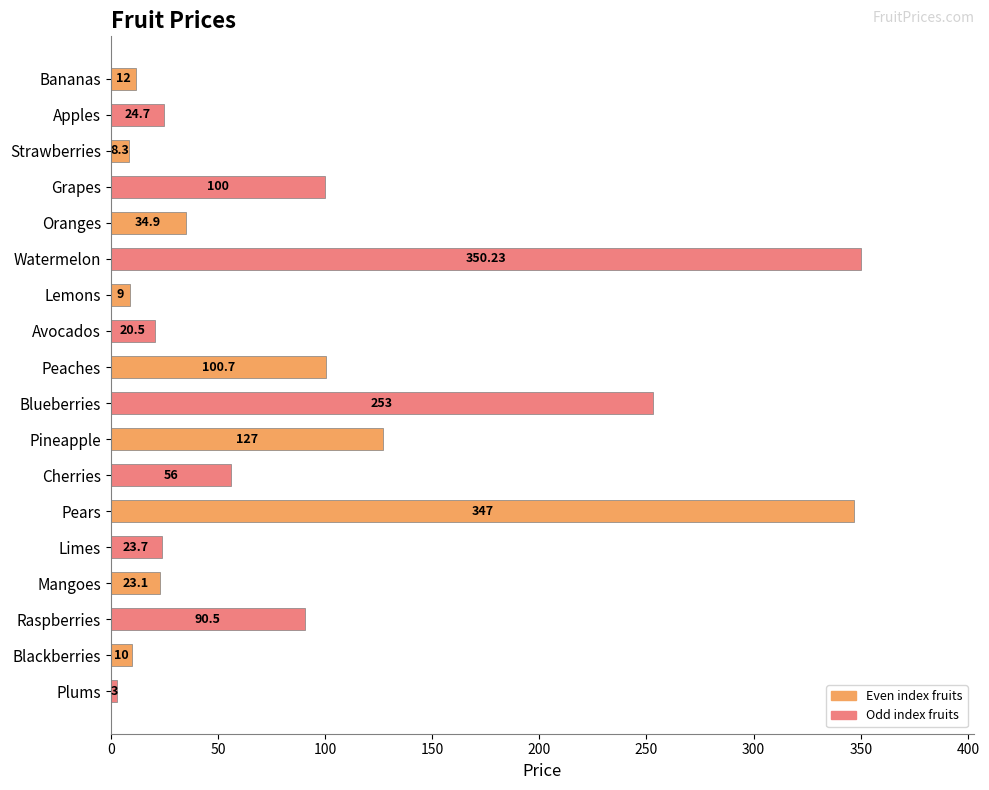

Which has a higher value, Watermelon or Apples?

Watermelon